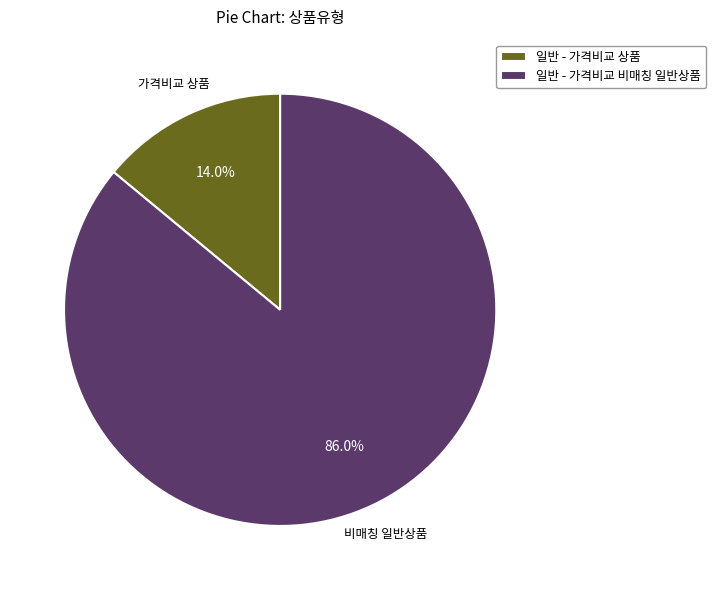

Rank the categories by value from lowest to highest.

일반 - 가격비교 상품, 일반 - 가격비교 비매칭 일반상품